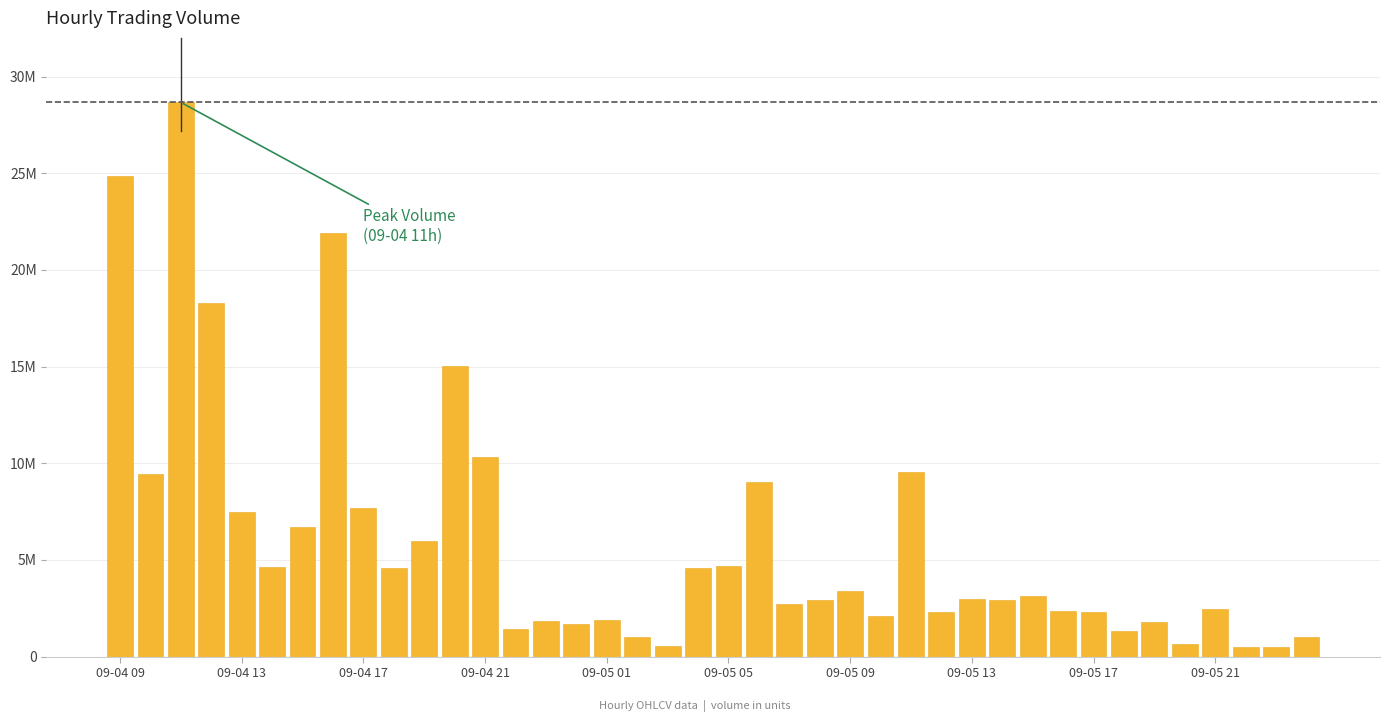

Does the chart contain any negative values?

No